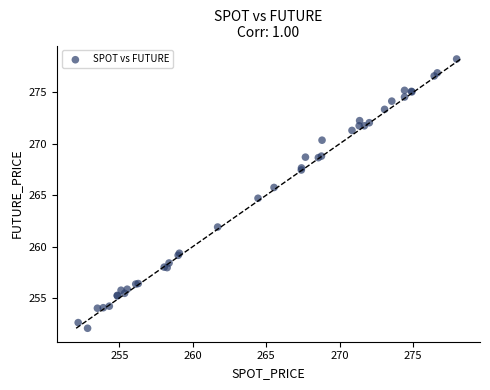

What Y value in the scatter plot is closest to 265?

264.7